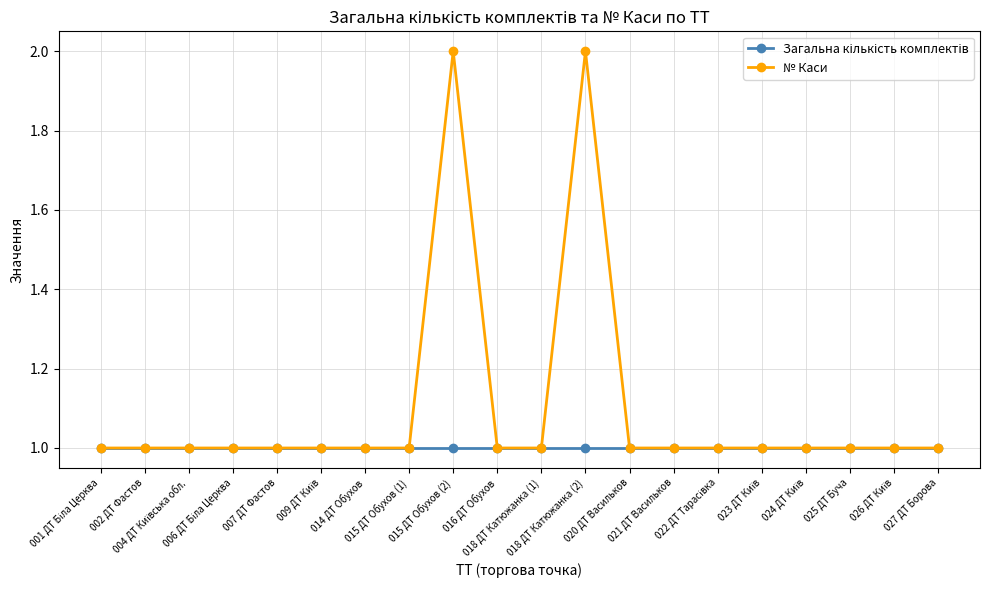

Which series has the largest range (max minus min)?

№ Каси